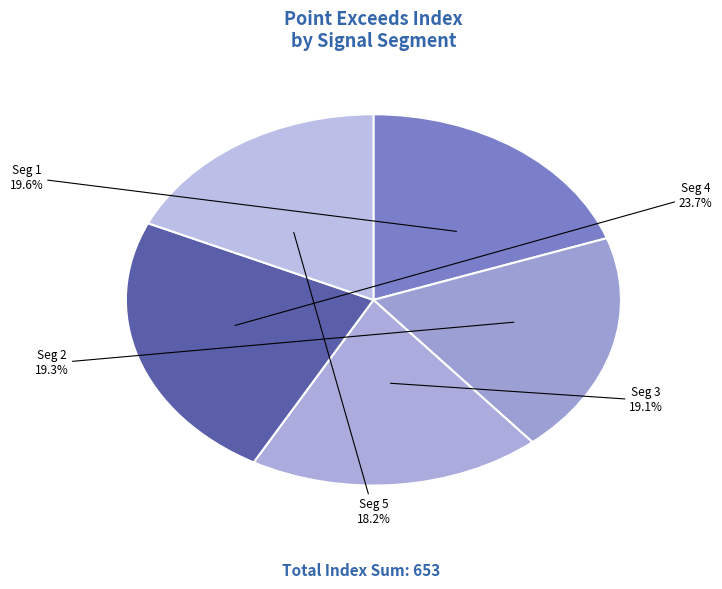

Count the number of slices in the pie.

5